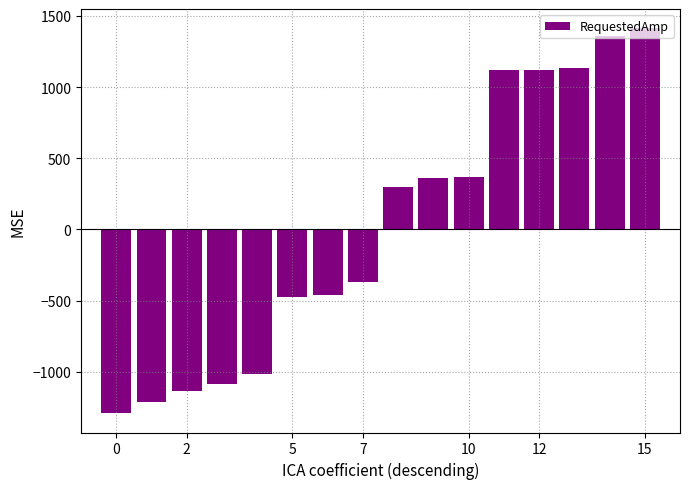

What is the maximum value shown in the chart?

1412.6